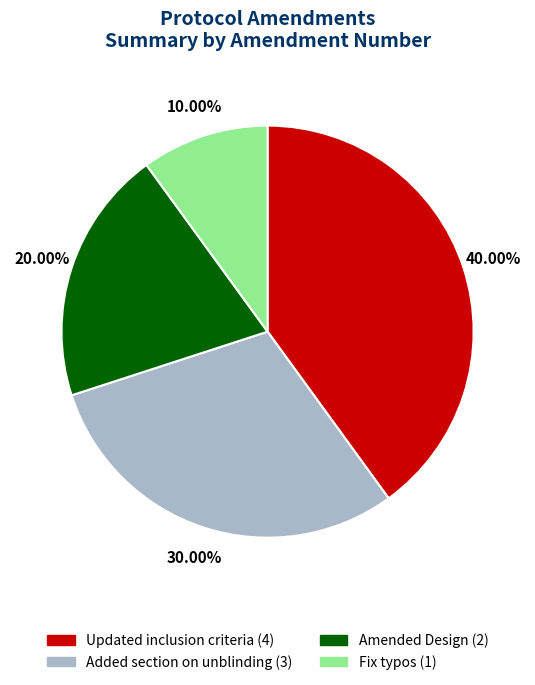

Rank the categories by value from lowest to highest.

Fix typos, Amended Design, Added section on unblinding, Updated inclusion criteria